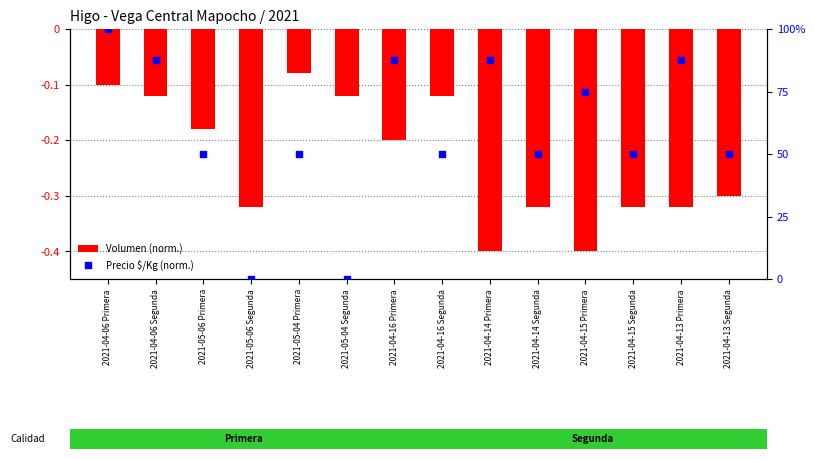

At which category is the sum across all series the highest?

2021-04-06 Primera